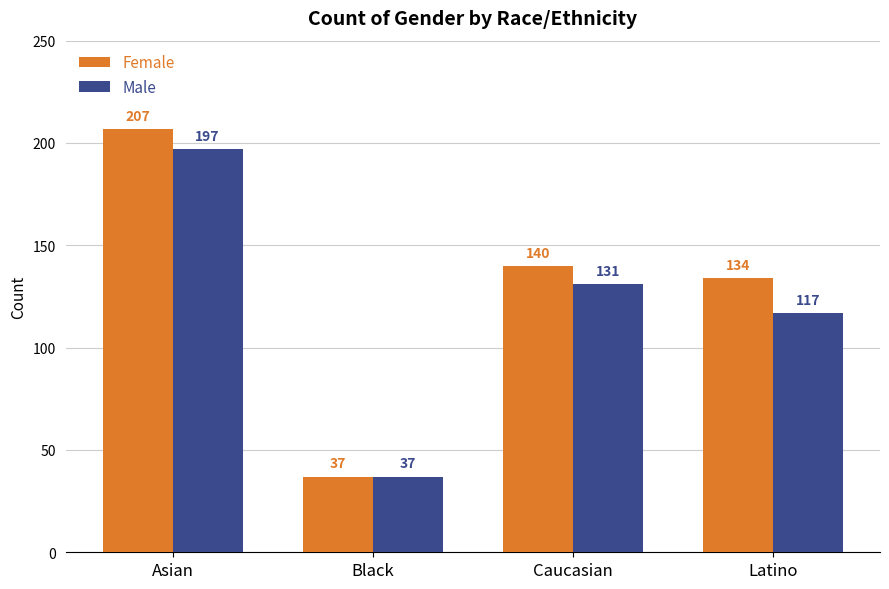

What is the spread (max minus min) of values at Caucasian?

9